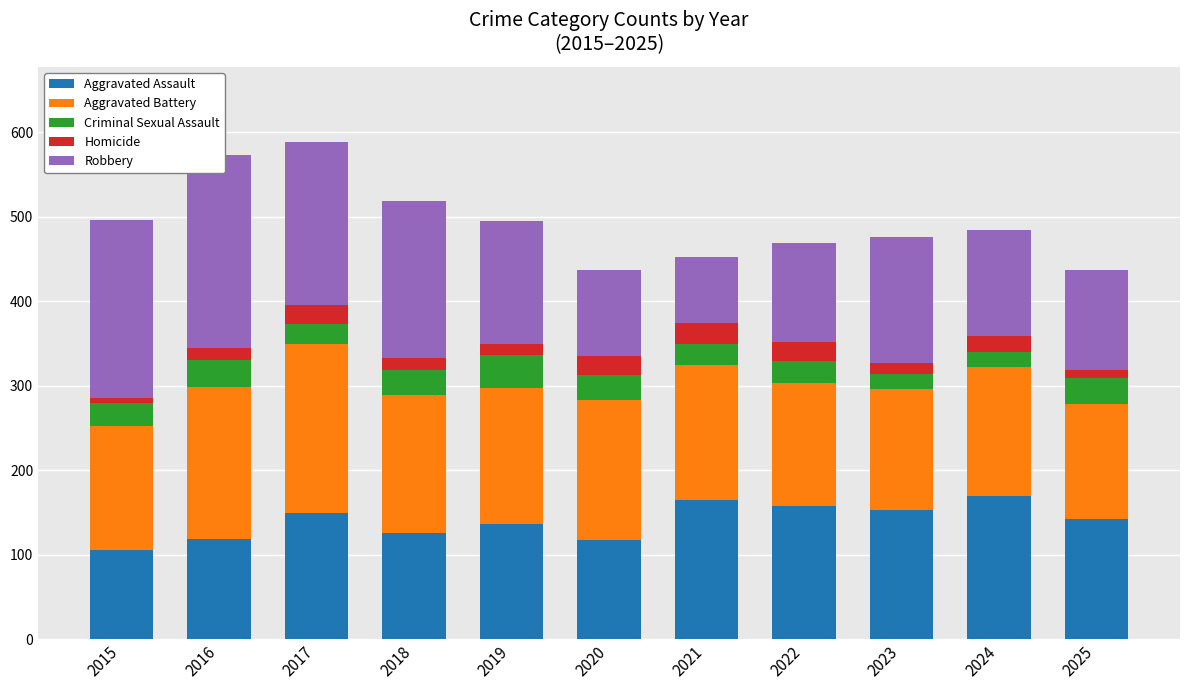

List the series in order of their peak value, highest first.

Robbery, Aggravated Battery, Aggravated Assault, Criminal Sexual Assault, Homicide